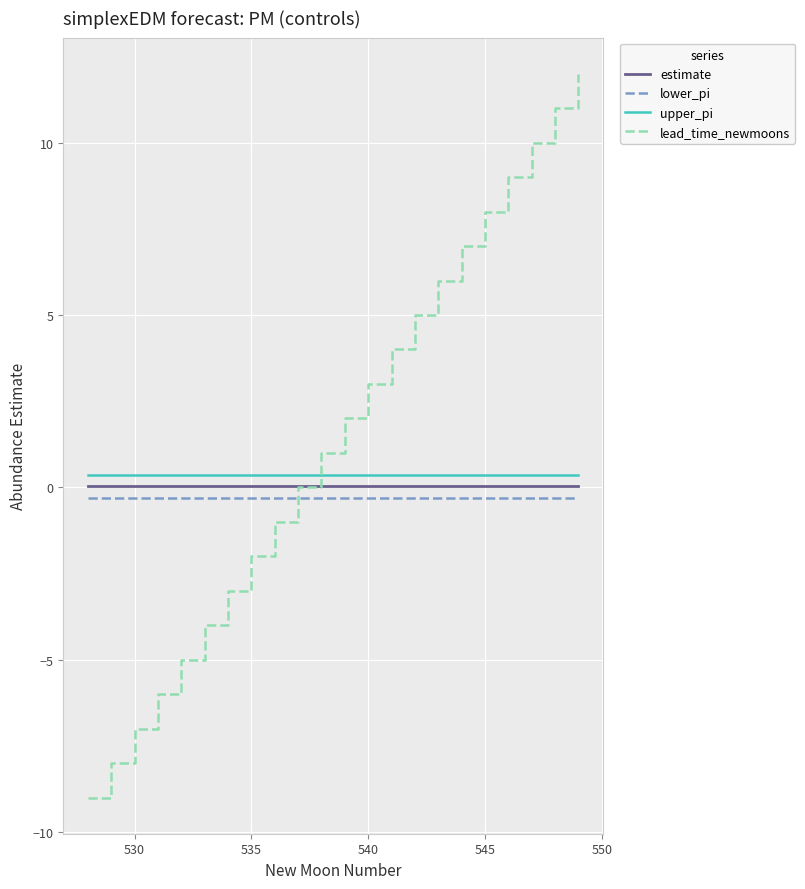

How many intersections are there between upper_pi and lead_time_newmoons?

1